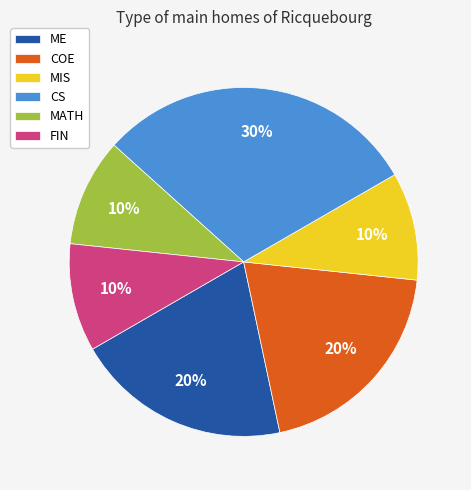

True or false: MIS accounts for 21% of the total.

False